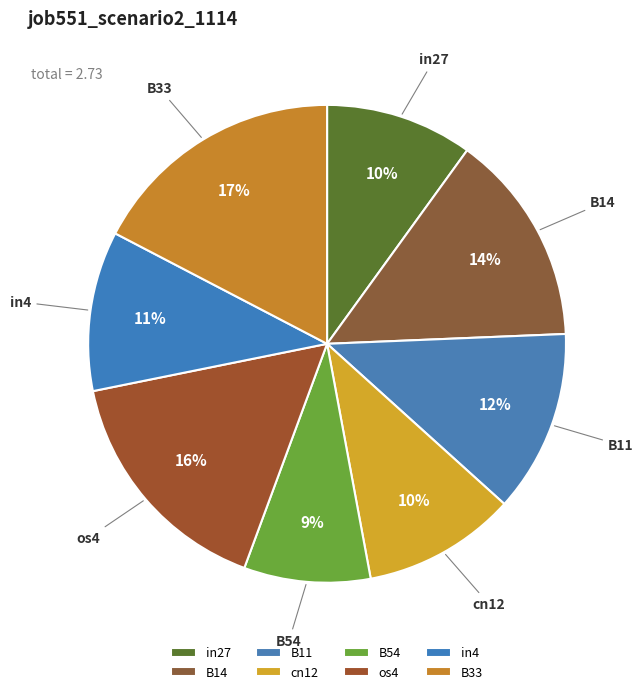

Between in27 and B14, which is larger?

B14